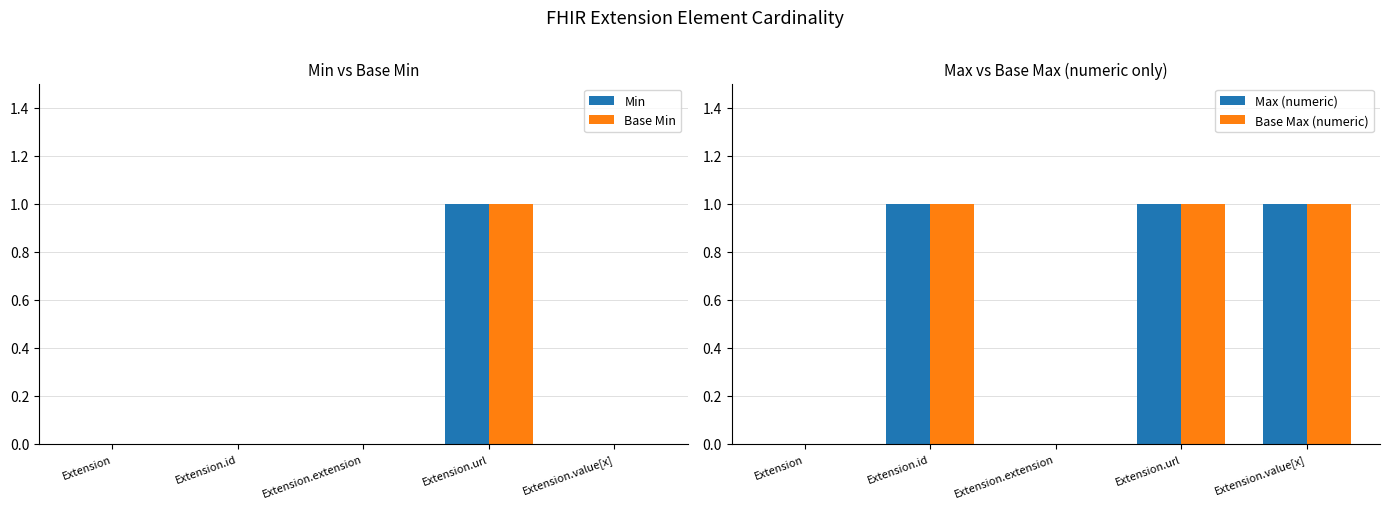

How many bars are there in total?

20